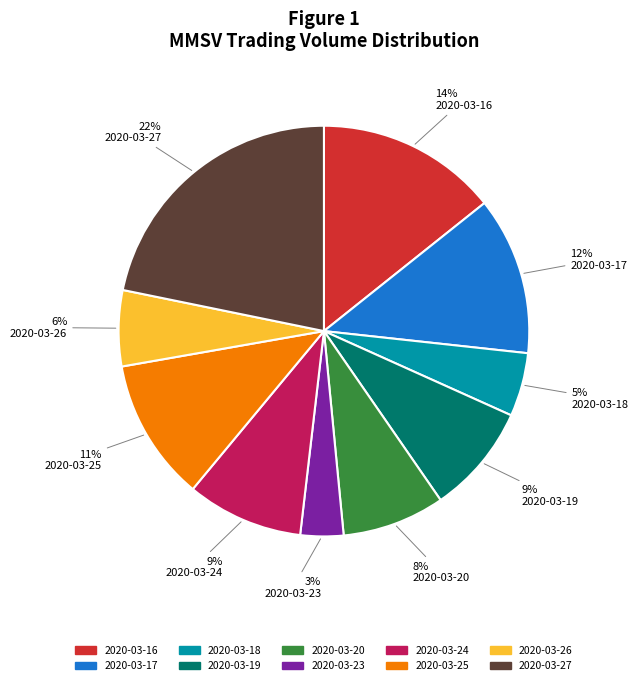

To the nearest percent, what is the combined percentage of 2020-03-27 and 2020-03-16?

36%